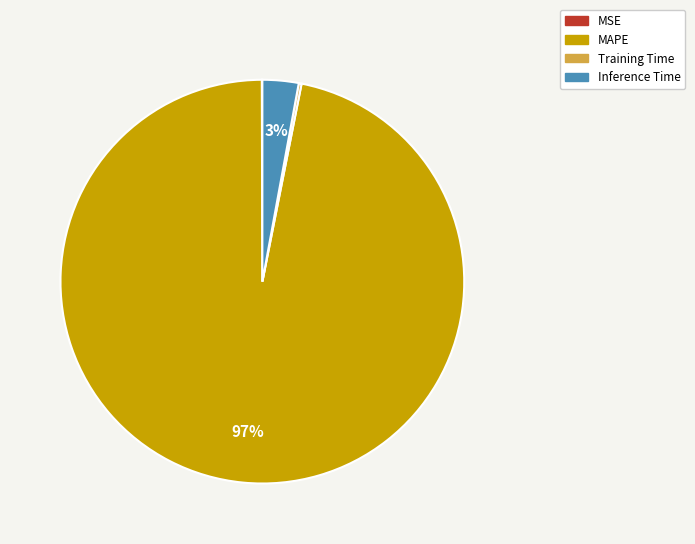

Is it true that Inference Time is 3% of the pie?

True